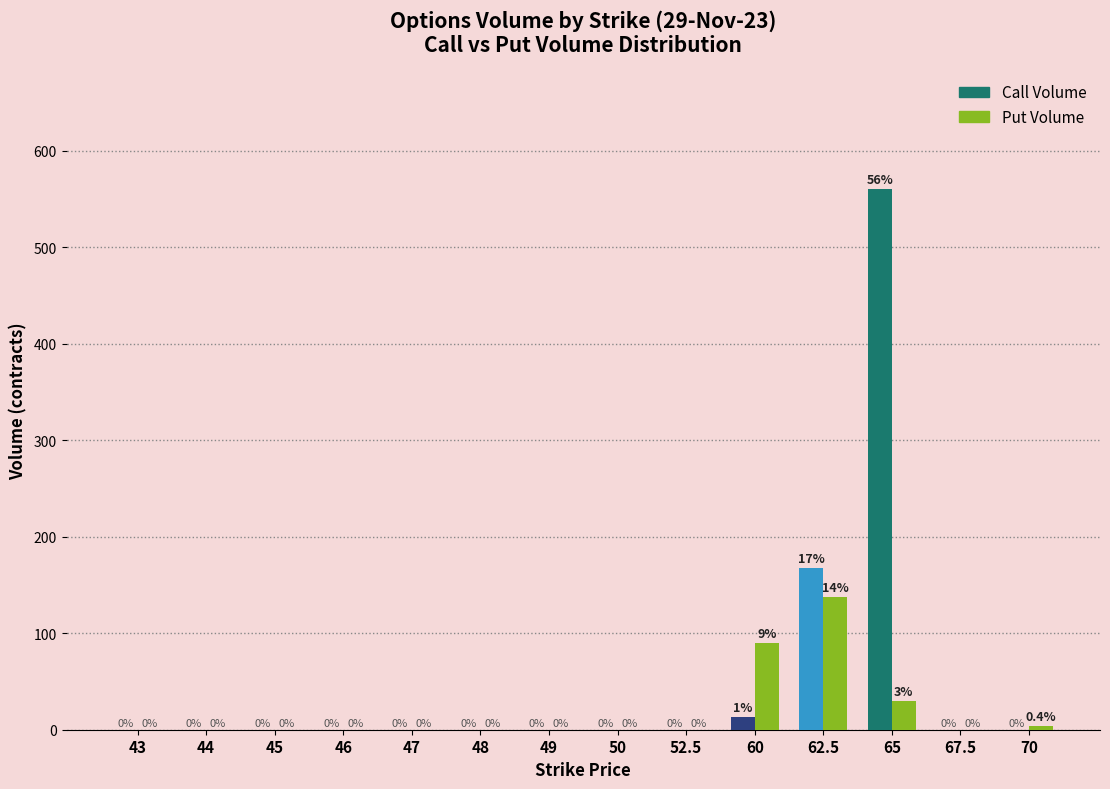

At which label does Put Volume reach its peak?

62.5